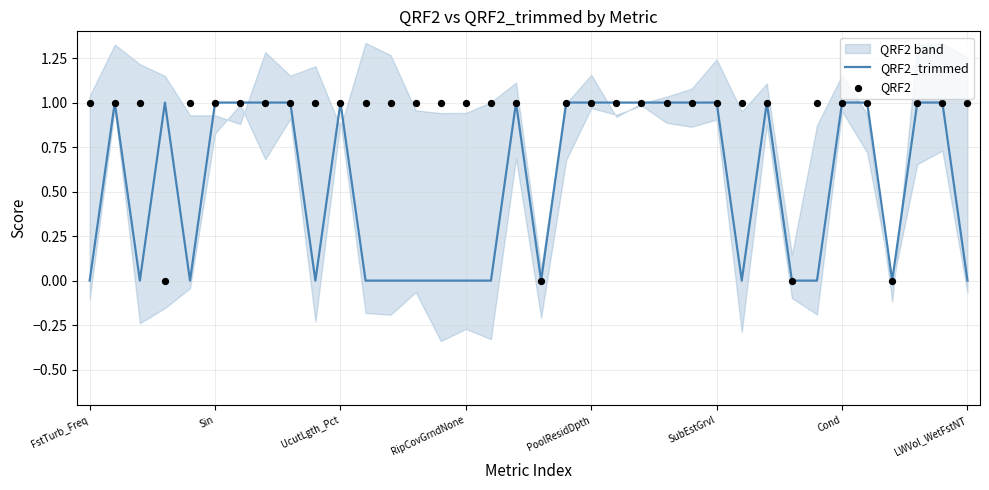

Which series has the largest total across all categories?

QRF2